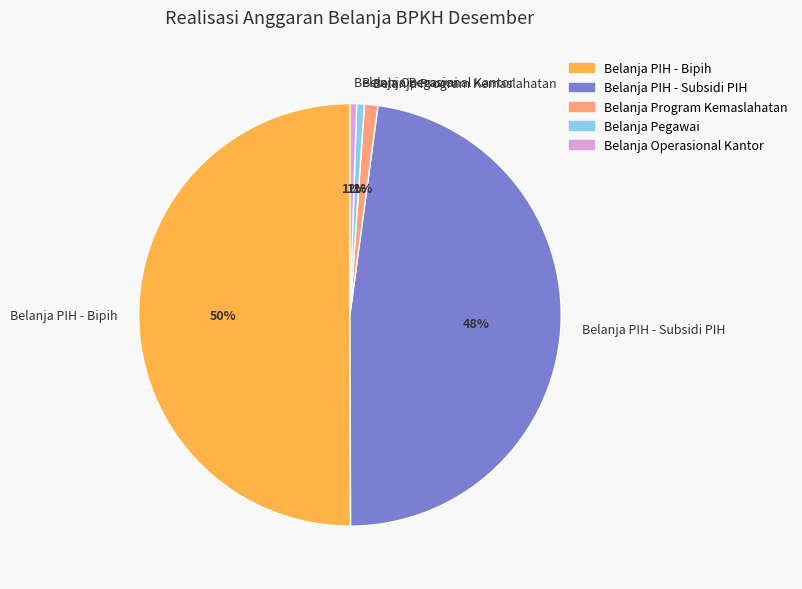

Which has a higher value, Belanja PIH - Bipih or Belanja PIH - Subsidi PIH?

Belanja PIH - Bipih